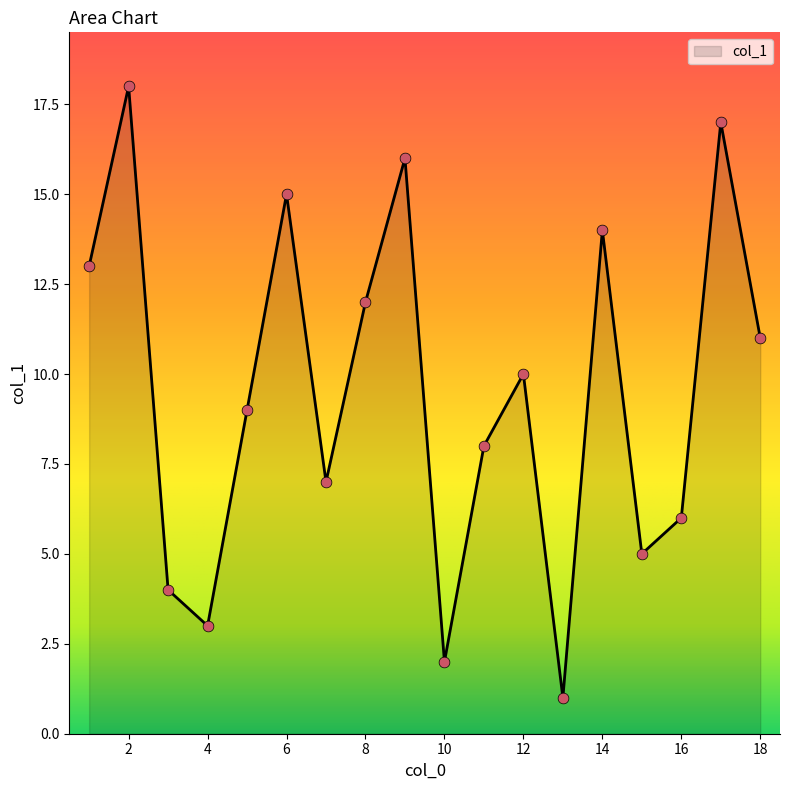

What is the greatest value displayed?

18